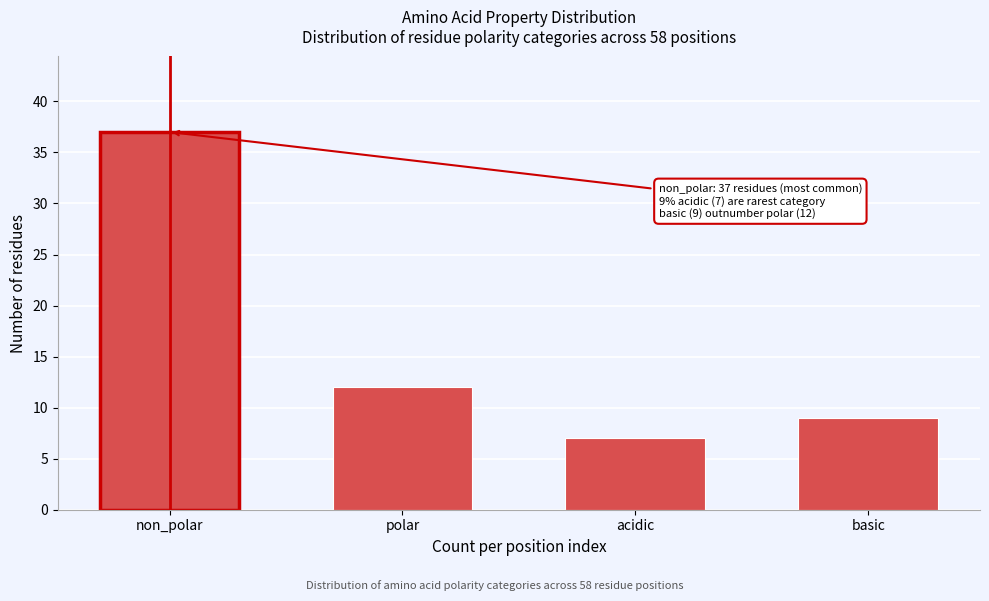

Reading right to left, transcribe all the data shown in this chart.

basic=9	acidic=7	polar=12	non_polar=37